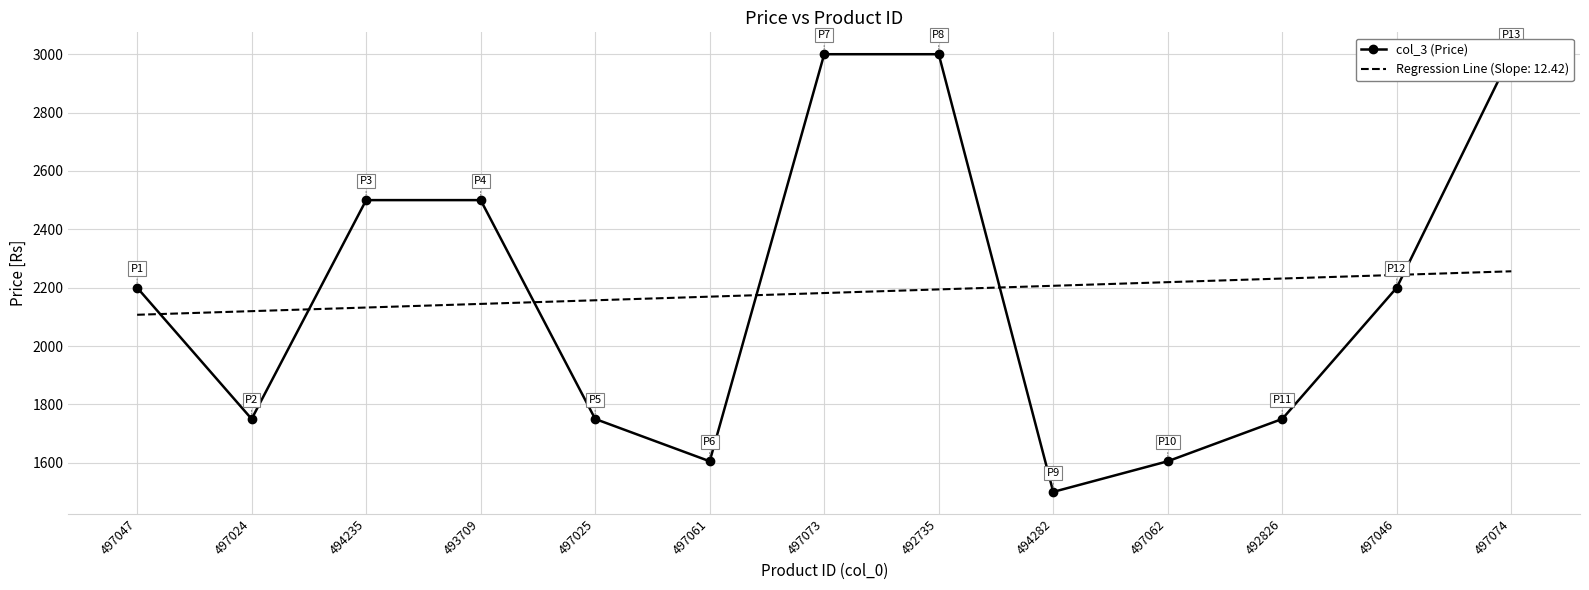

List the labels in order of value, smallest first.

494282, 497061, 497062, 497024, 497025, 492826, 497047, 497046, 494235, 493709, 497073, 492735, 497074